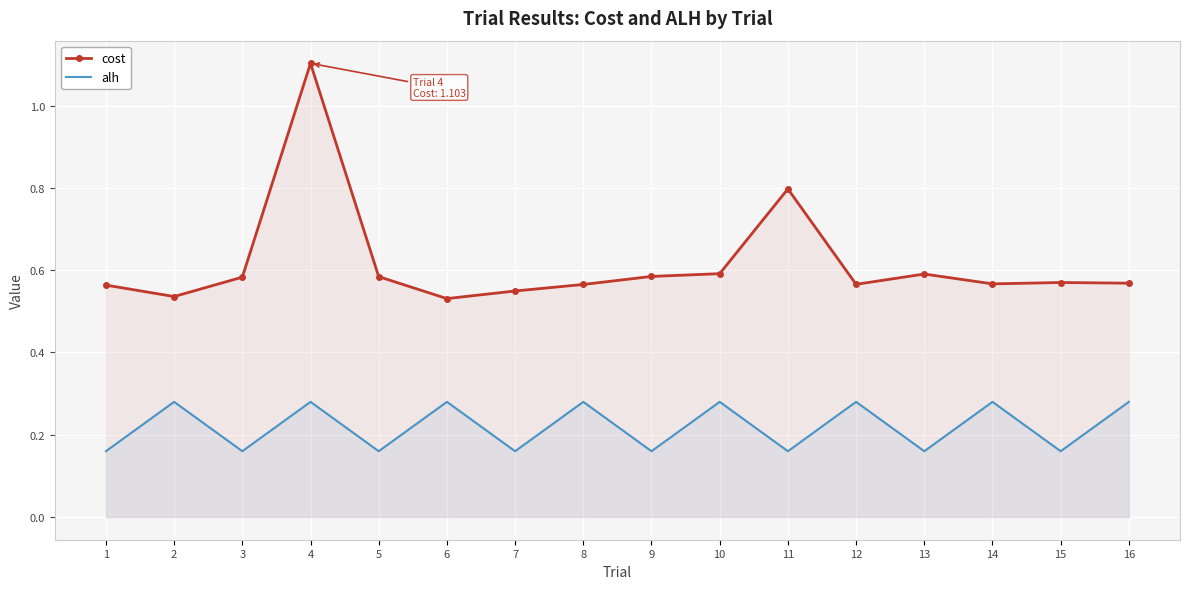

At which label does alh reach its minimum?

1